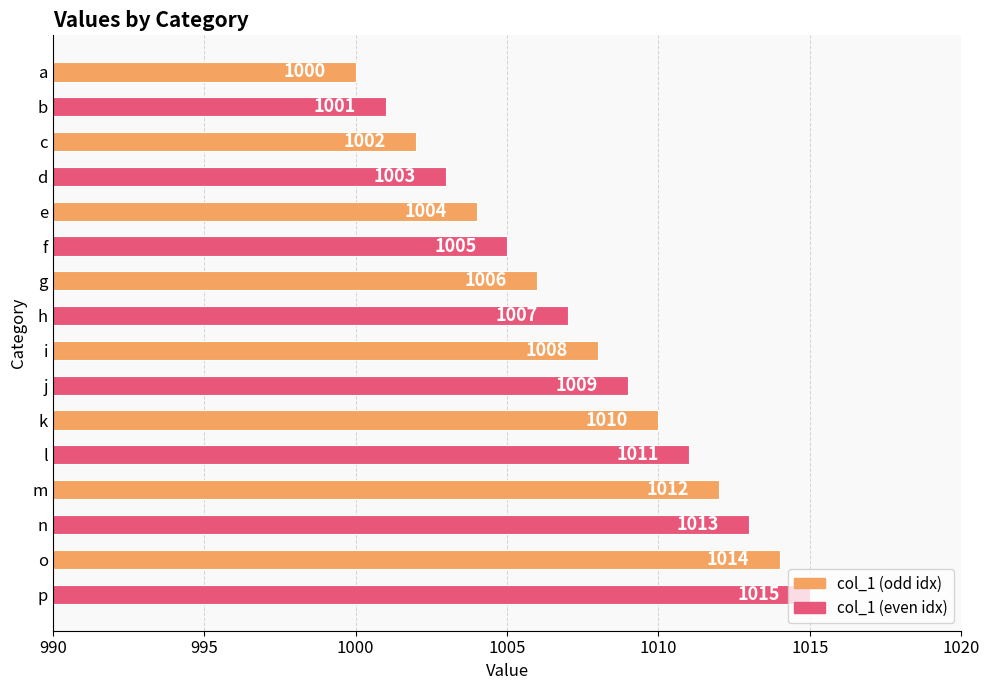

What is the sum of all values?

16120